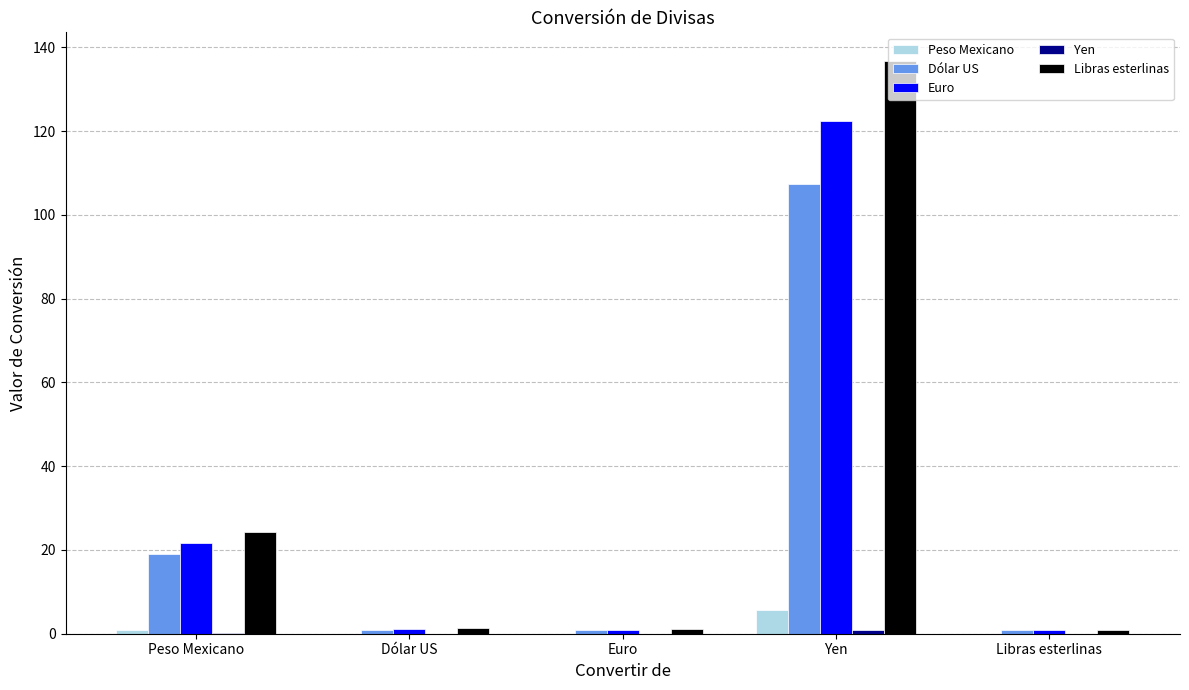

What is the sum of all Peso Mexicano values?

6.8